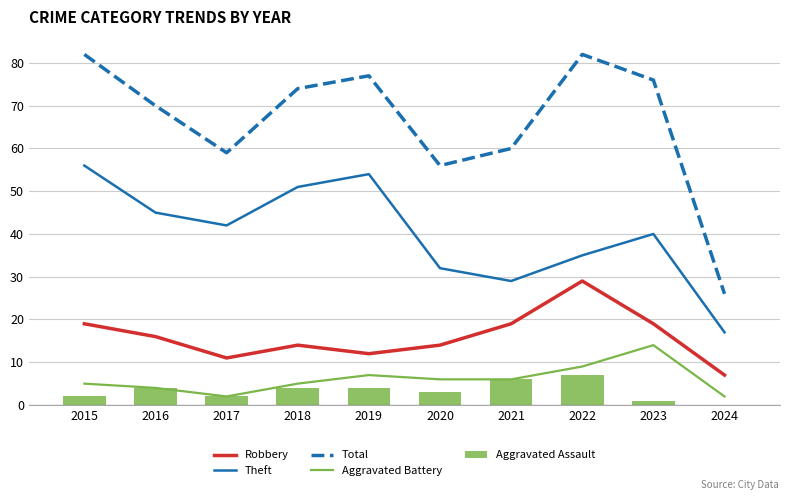

Reading left to right, what are all the values shown in this chart?

Robbery: 2015=19	2016=16	2017=11	2018=14	2019=12	2020=14	2021=19	2022=29	2023=19	2024=7
Theft: 2015=56	2016=45	2017=42	2018=51	2019=54	2020=32	2021=29	2022=35	2023=40	2024=17
Total: 2015=82	2016=70	2017=59	2018=74	2019=77	2020=56	2021=60	2022=82	2023=76	2024=26
Aggravated Battery: 2015=5	2016=4	2017=2	2018=5	2019=7	2020=6	2021=6	2022=9	2023=14	2024=2
Aggravated Assault: 2015=2	2016=4	2017=2	2018=4	2019=4	2020=3	2021=6	2022=7	2023=1	2024=0